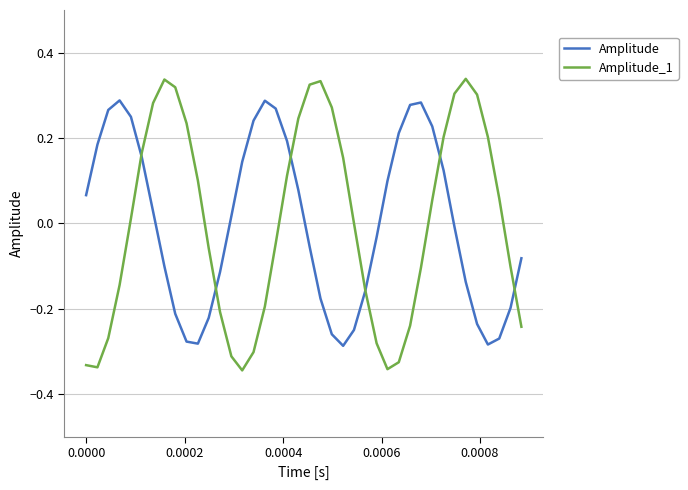

Which series has the largest range (max minus min)?

Amplitude_1